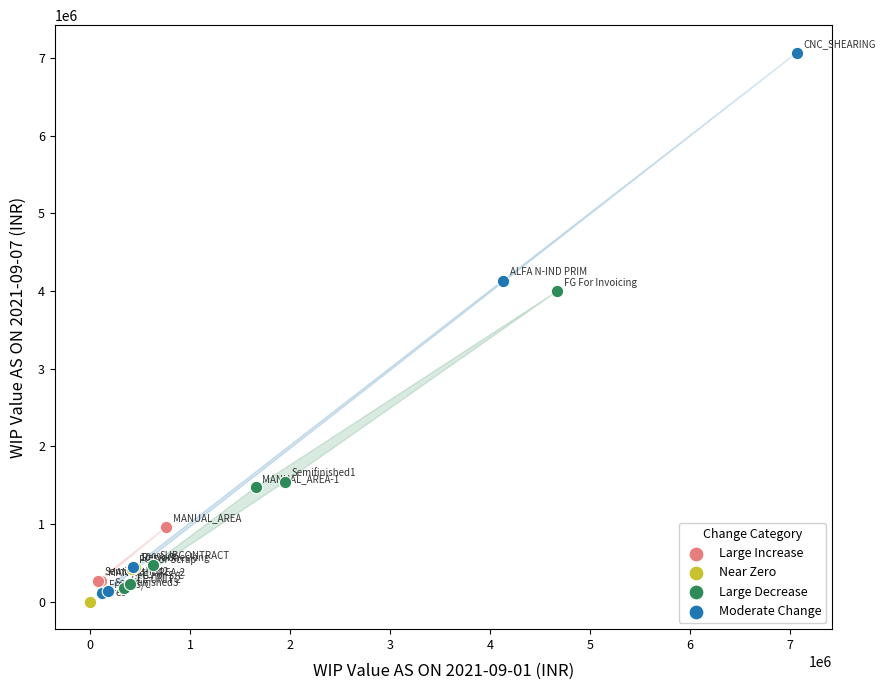

Which series has the widest spread of Y values?

Moderate Change